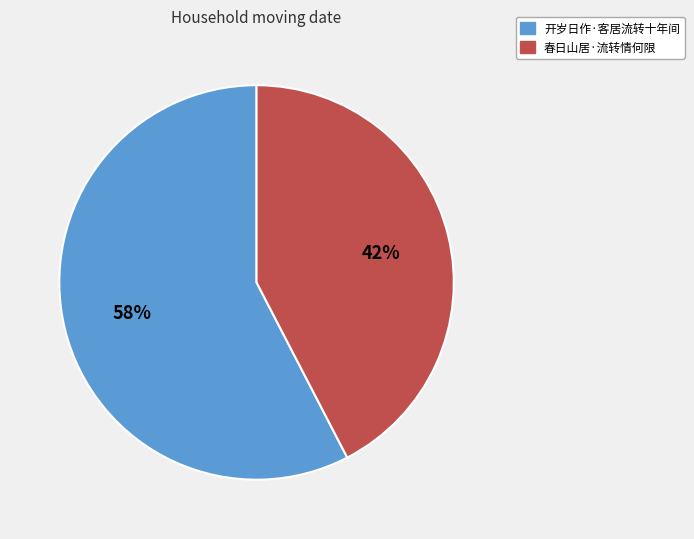

To the nearest percent, what portion does 春日山居·流转情何限 represent?

42%